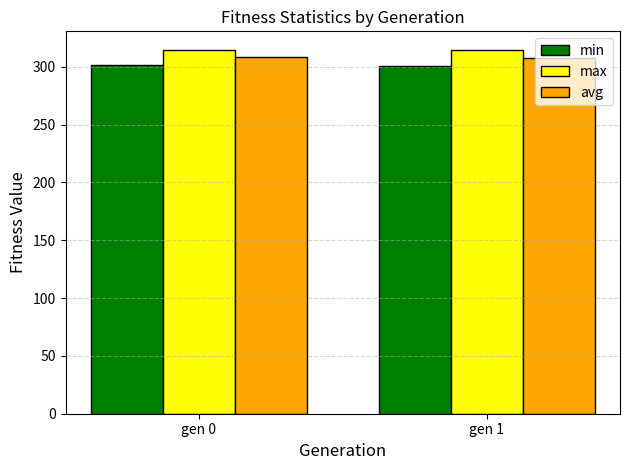

What is the spread (max minus min) of values at gen 0?

13.2